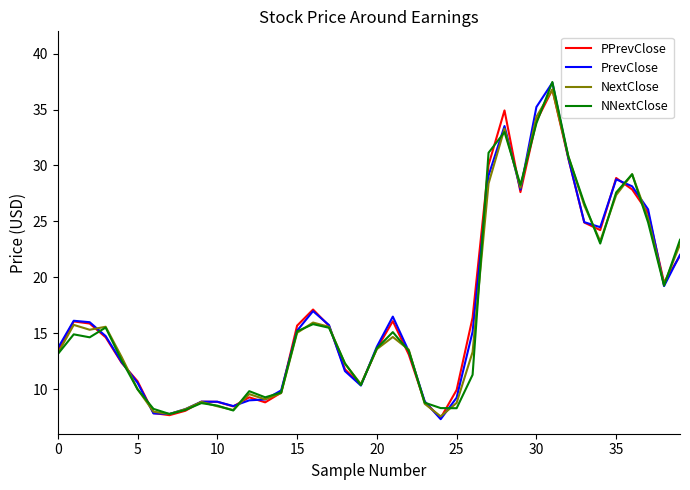

What is the smallest value displayed?

7.3